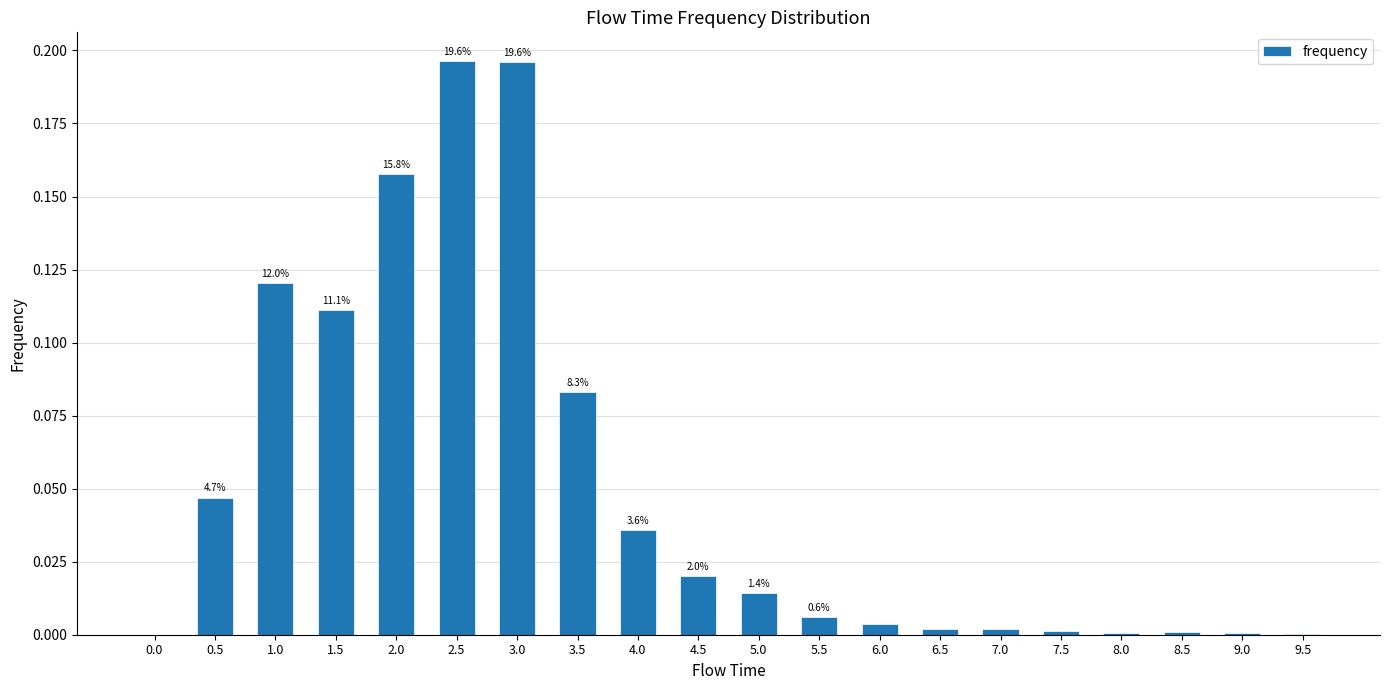

Are the bars horizontal?

No